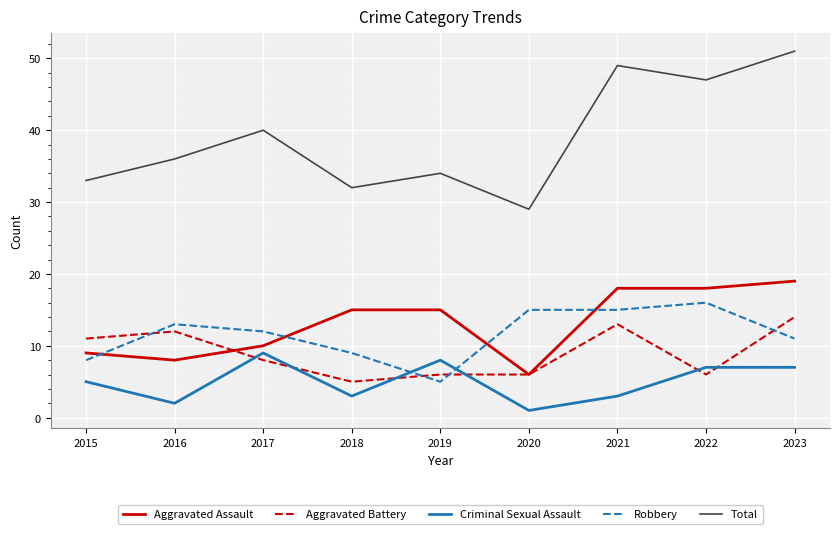

True or false: Total and Robbery intersect in this chart.

False